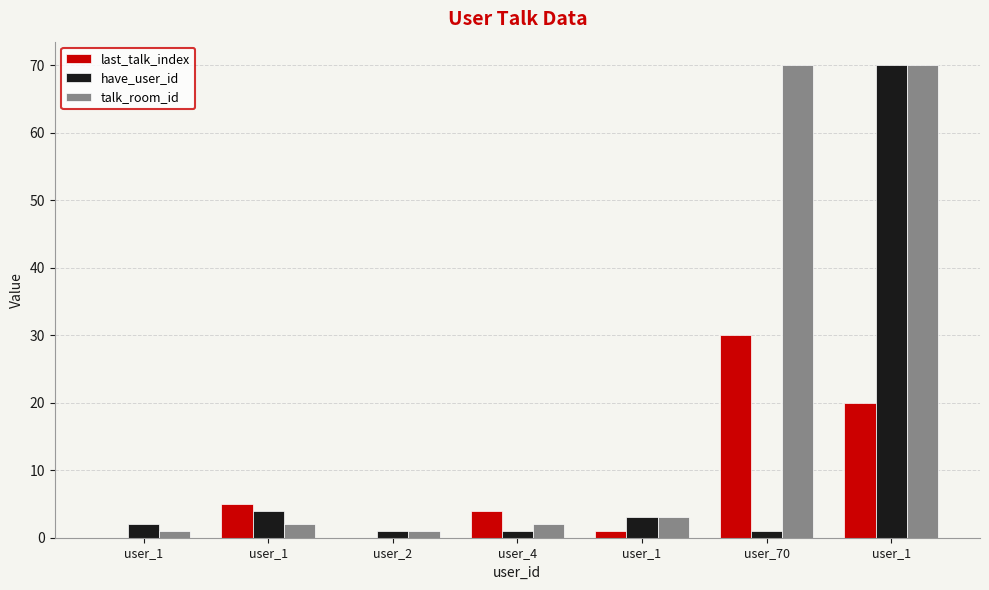

At which category is the sum across all series the highest?

user_1